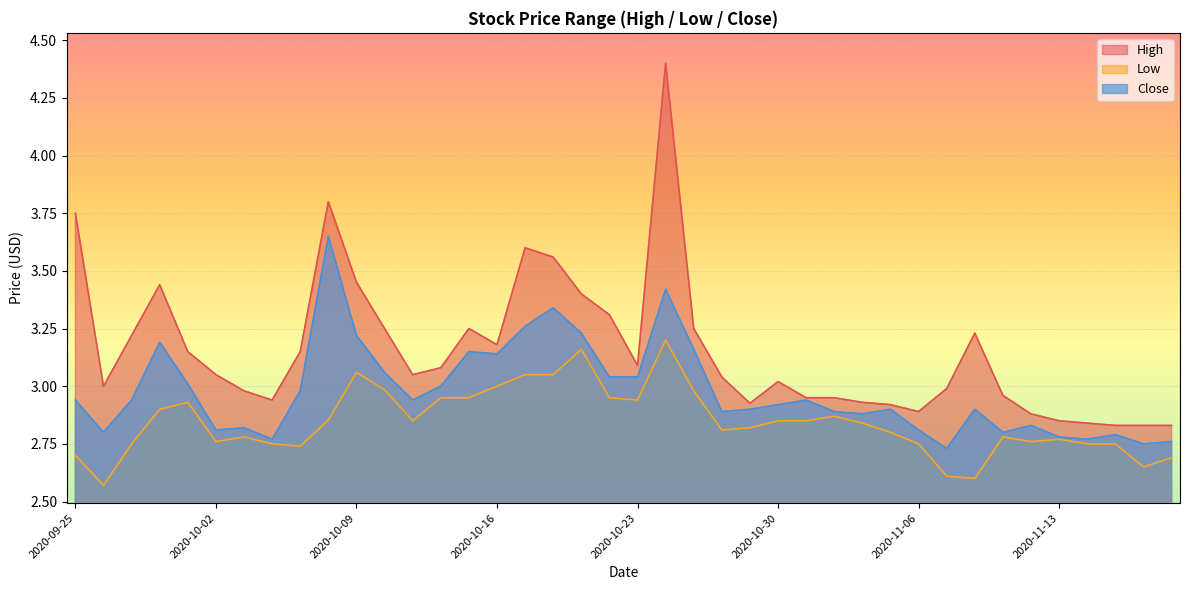

Count the number of data series in this chart.

3